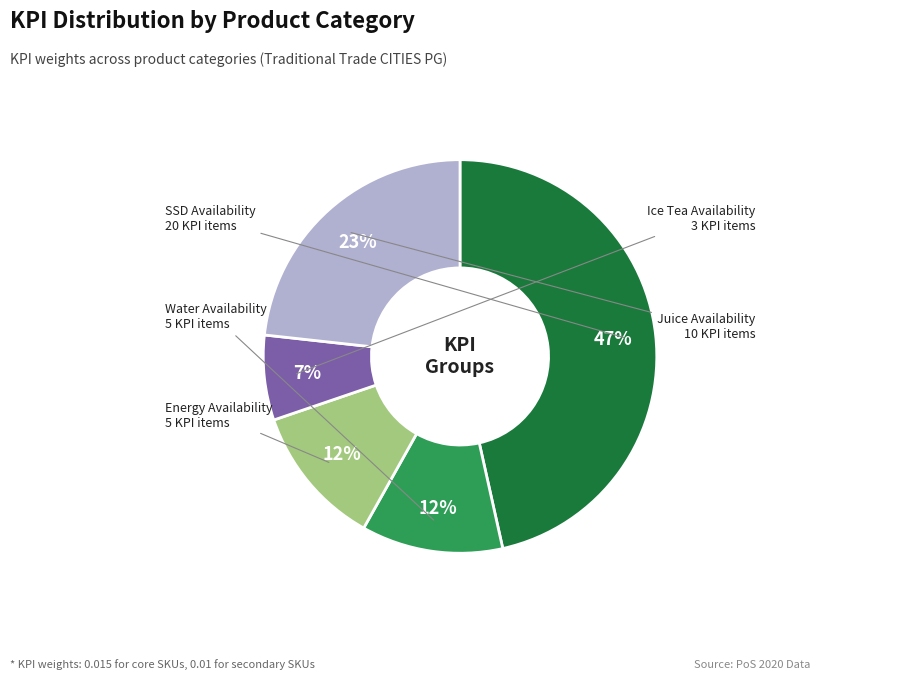

To the nearest percent, what is the average slice percentage?

20%